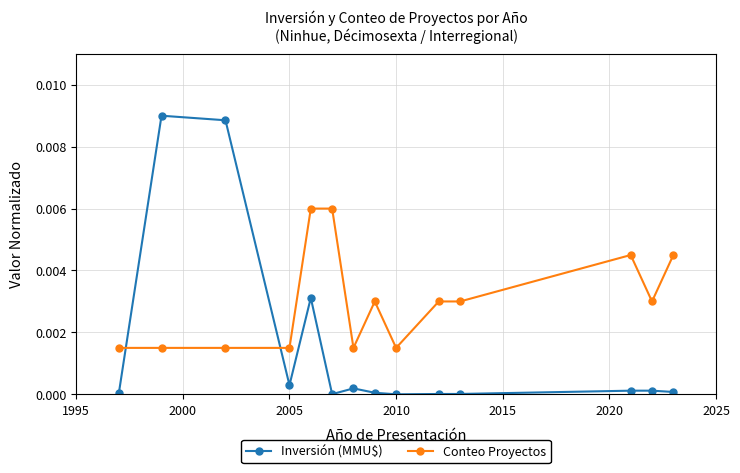

List the series in order of their overall mean, highest first.

Conteo Proyectos, Inversión (MMU$)